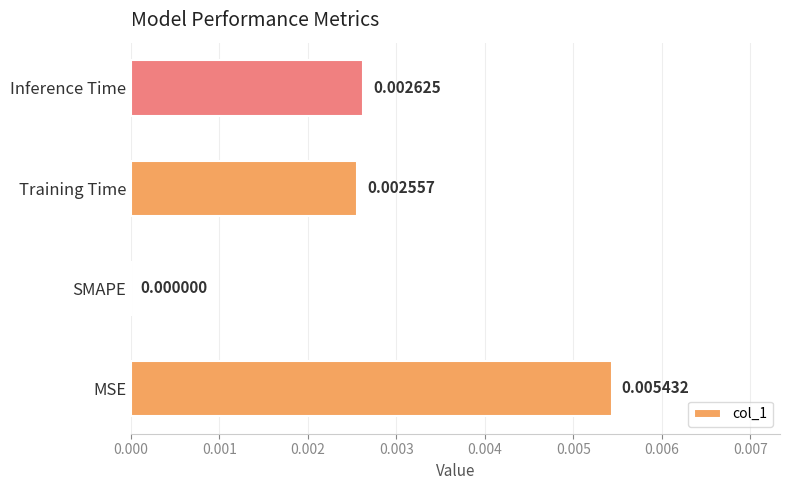

Are the bars horizontal?

Yes